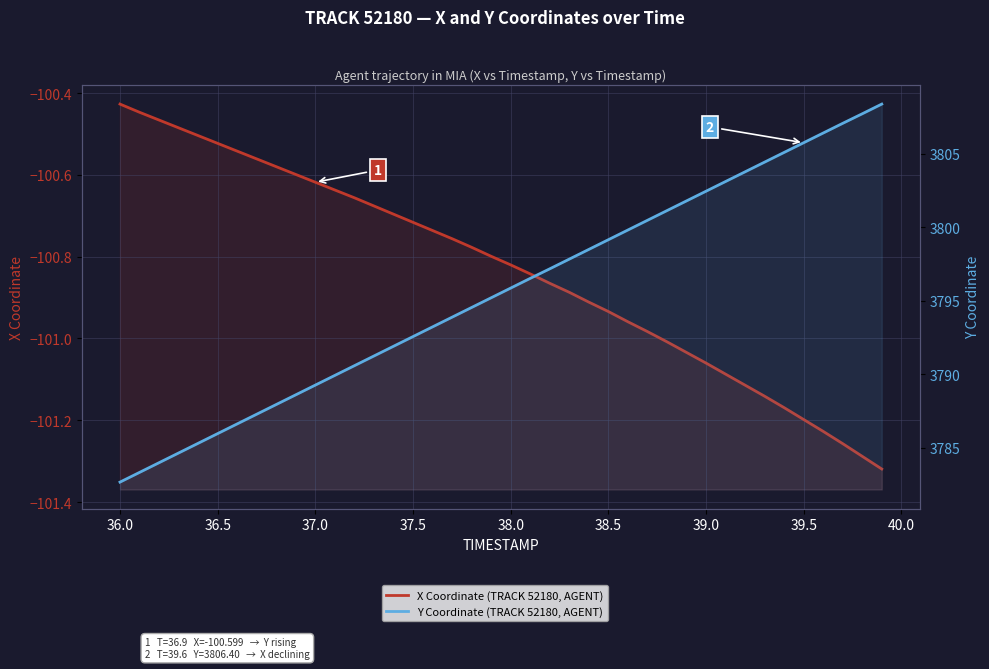

True or false: Y Coordinate (TRACK 52180, AGENT) has more than 0 points higher than both neighbors.

False